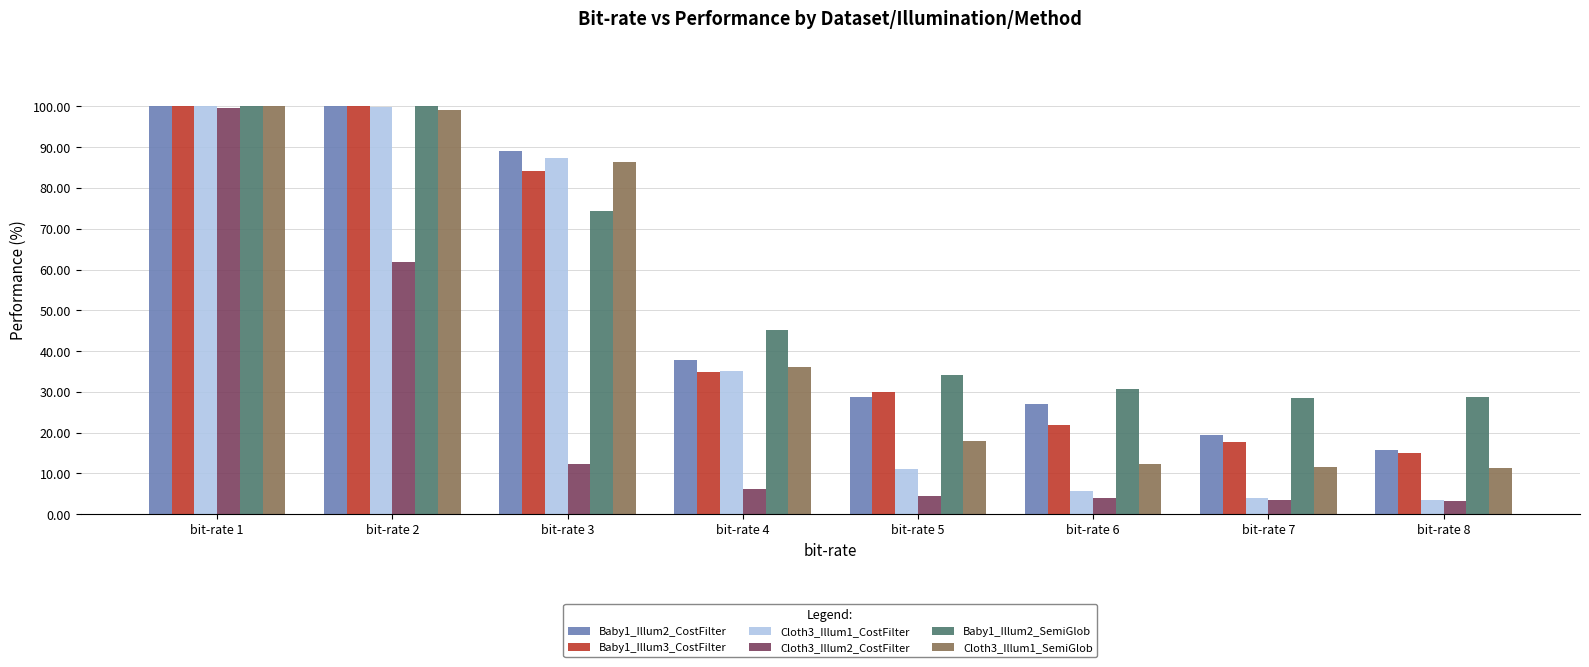

Read the Cloth3_Illum1_SemiGlob value at bit-rate 4.

36.1